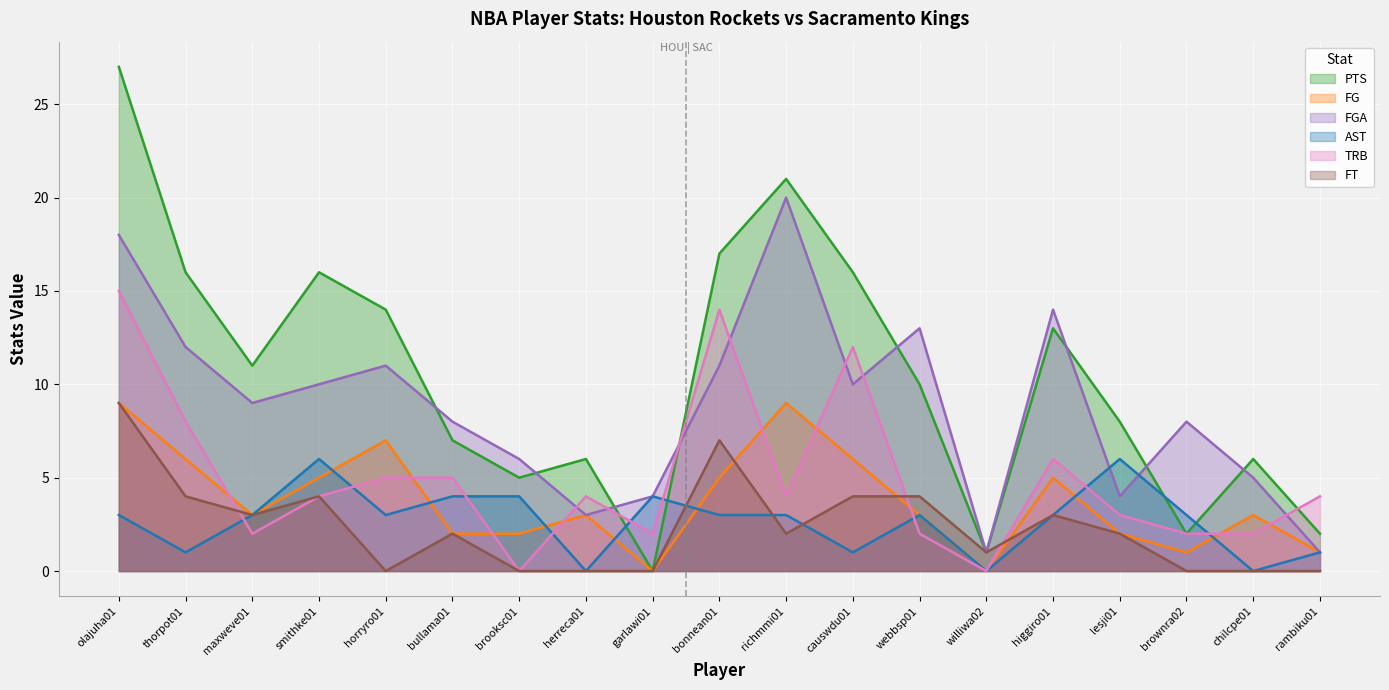

True or false: AST and FG cross at least once.

True